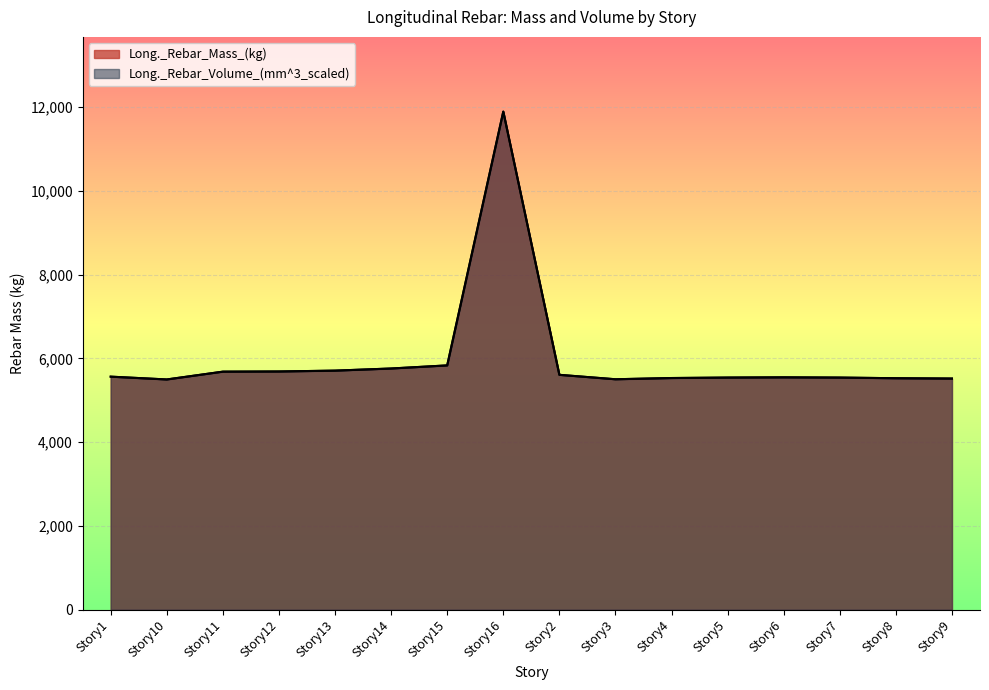

What is the label of the 1st point from the left?

Story1